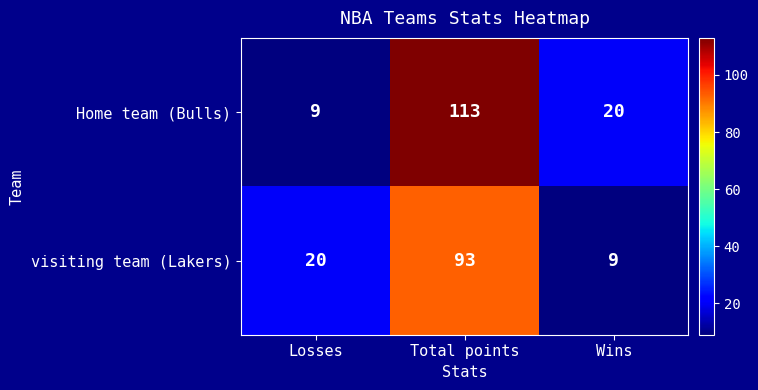

What is the maximum value shown in the chart?

113